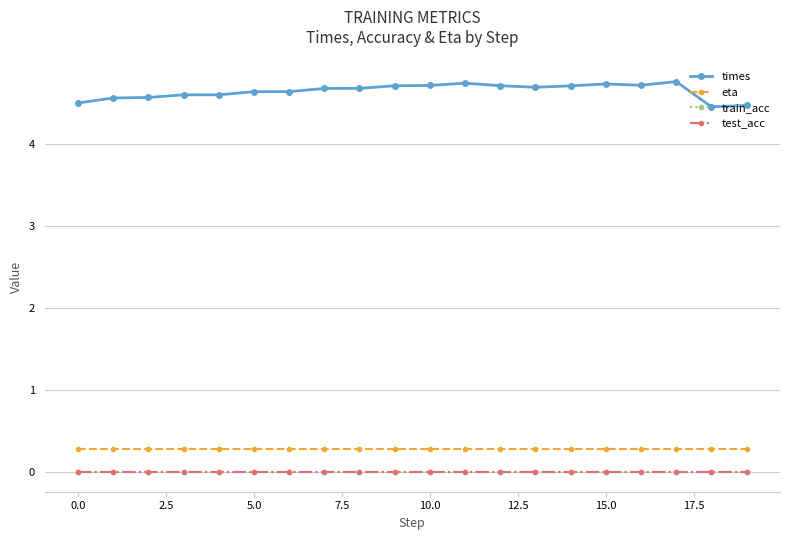

True or false: eta and times intersect in this chart.

False